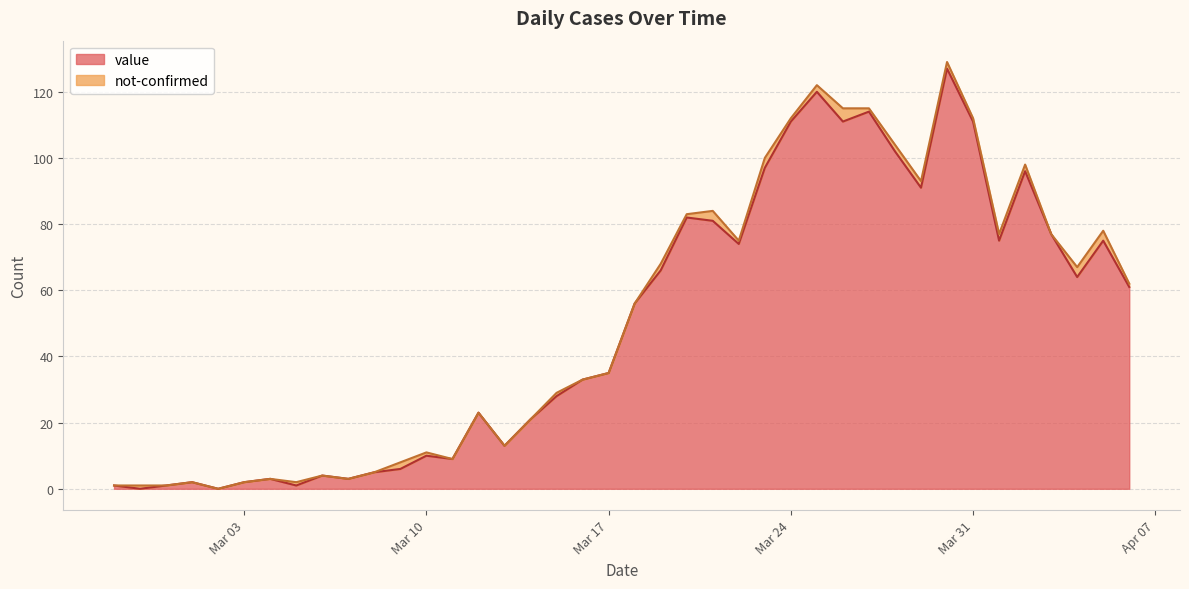

Reading left to right, extract all data points from this chart.

1	0	1	2	0	2	3	1	4	3	5	6	10	9	23	13	21	28	33	35	56	66	82	81	74	97	111	120	111	114	102	91	127	111	75	96	77	64	75	61